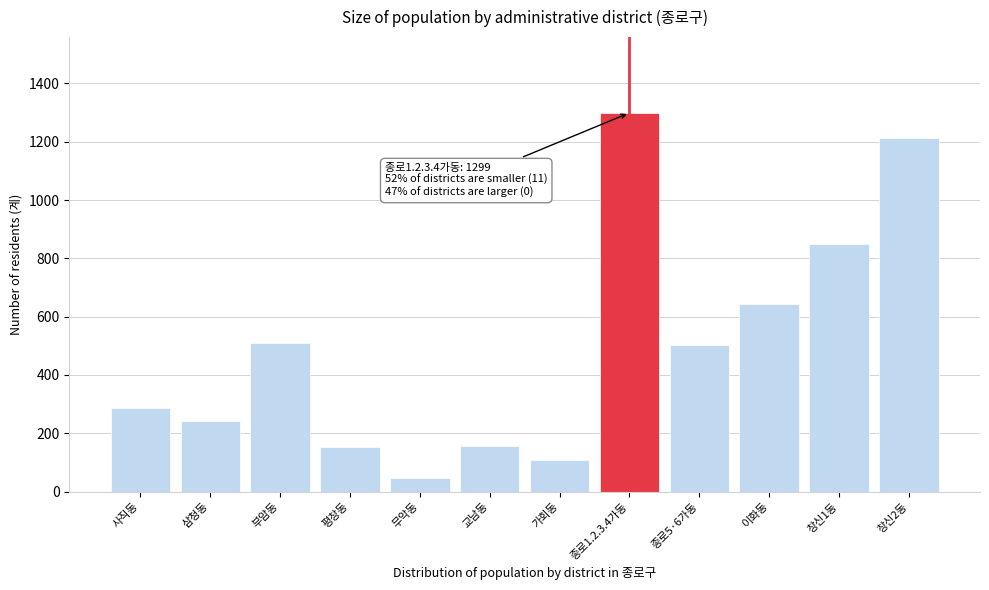

True or false: the data shows 47 at 가회동.

False